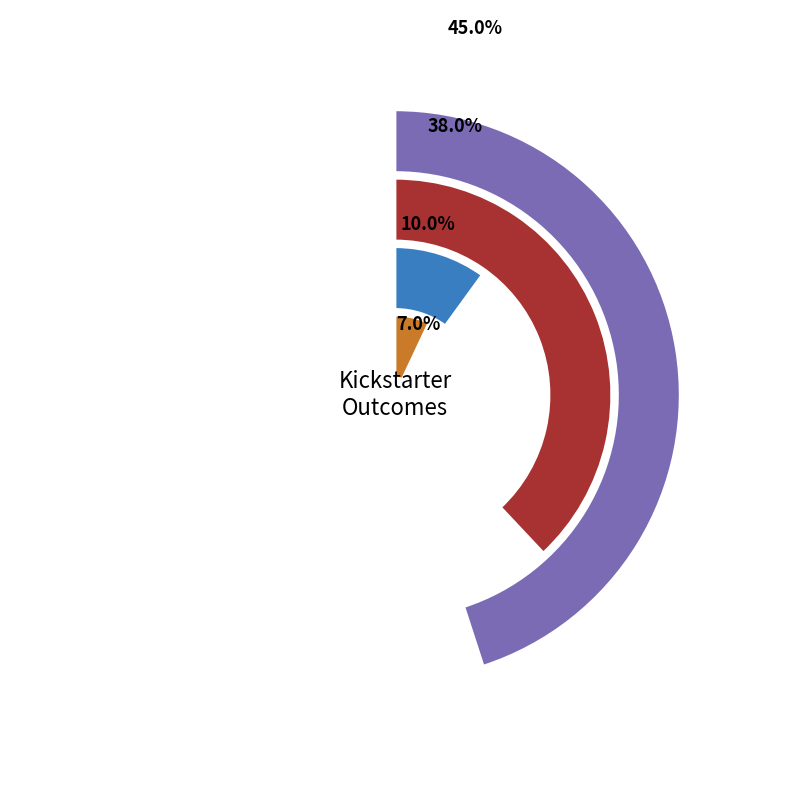

Which category has the smallest portion of the pie?

live